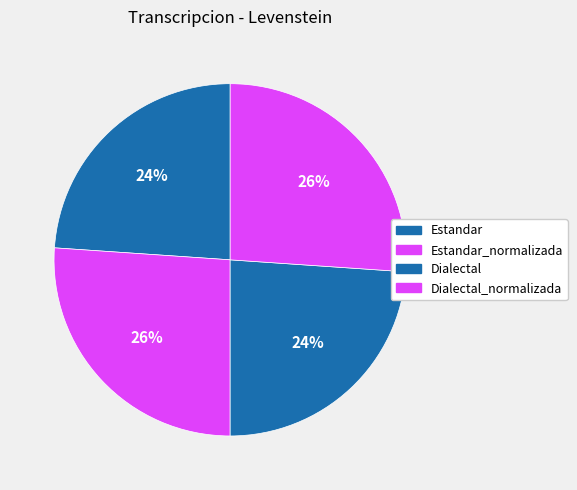

What is the change in value from Estandar to Dialectal_normalizada?

+2.6